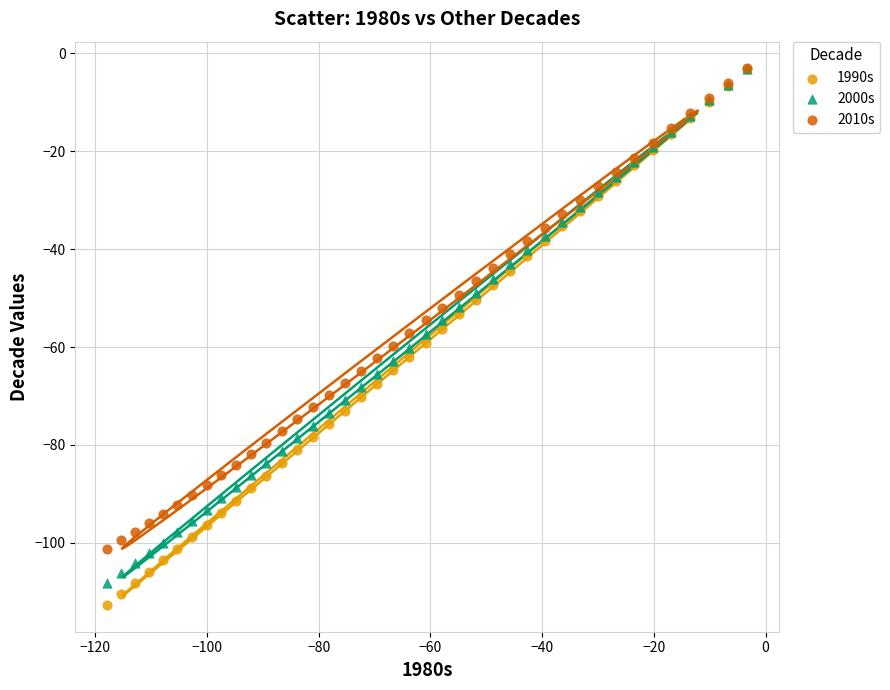

What are all the series names shown in the legend?

1990s, 2000s, 2010s